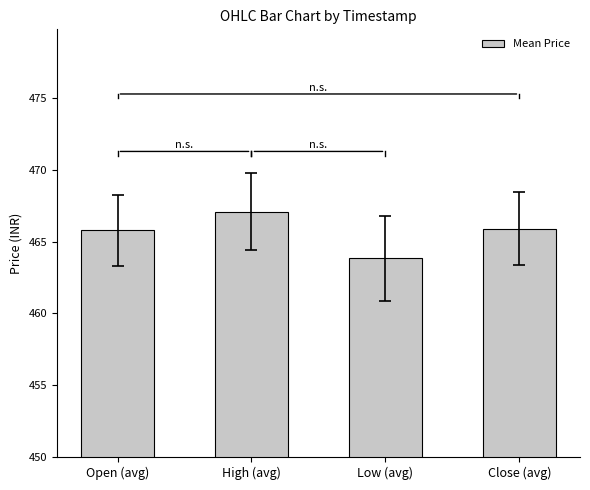

What is the sum of all values?

1862.6